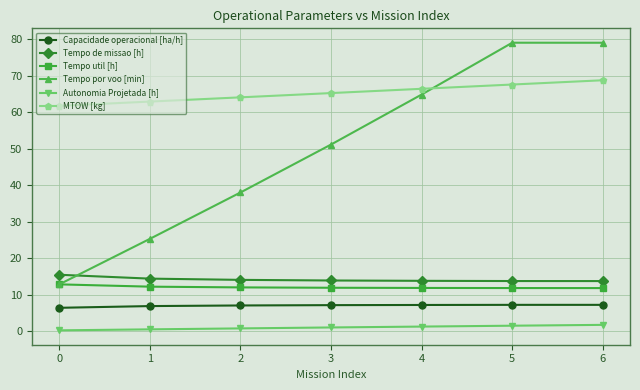

What is the difference between the second highest and second lowest values in the Tempo util [h] series?

0.4